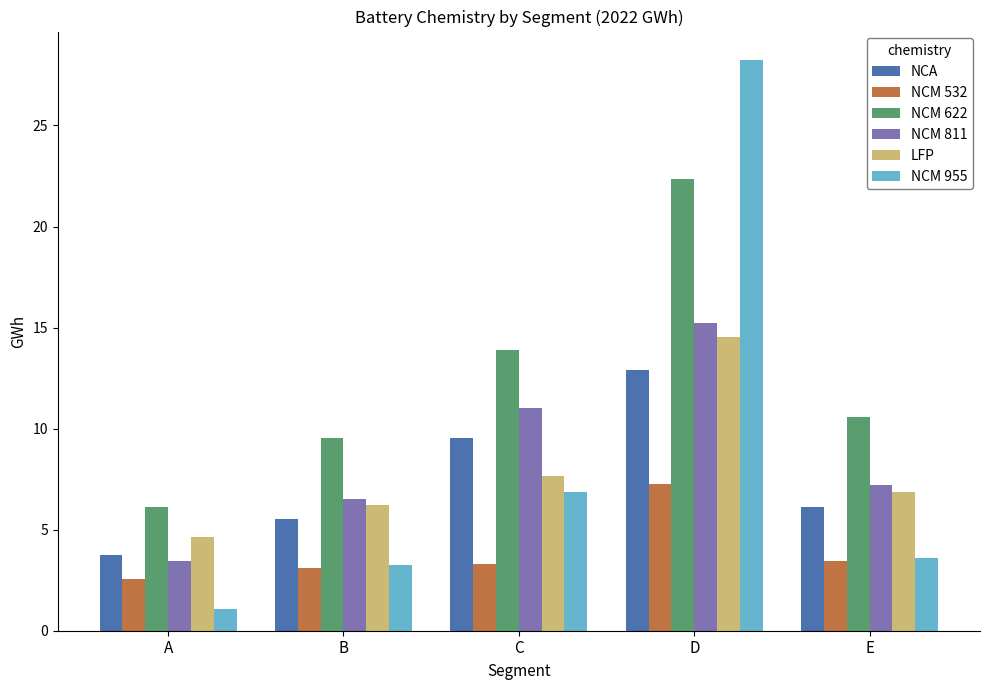

What is the difference between the second highest and second lowest values in the NCM 955 series?

3.6